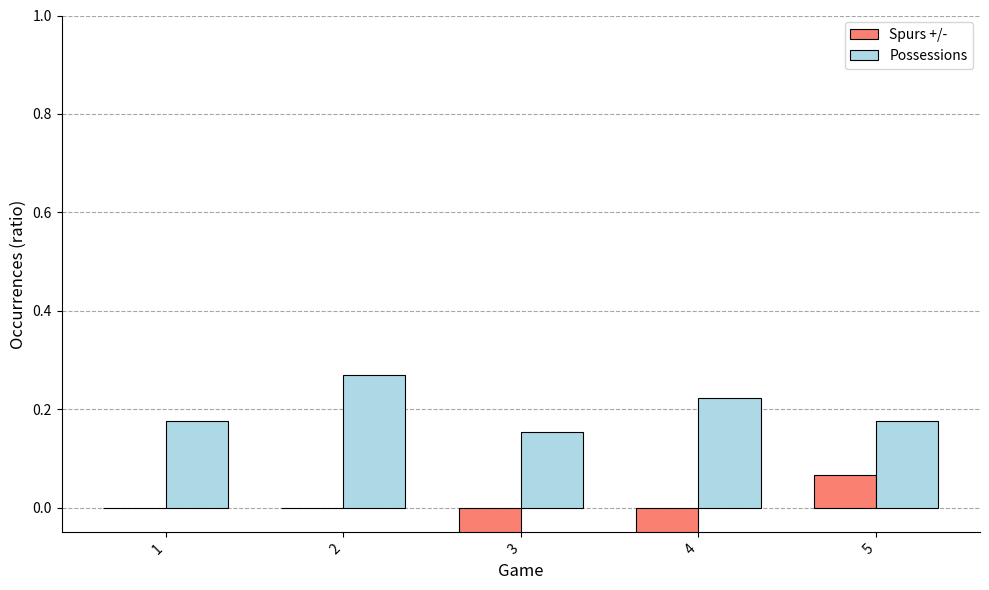

Is the value of Spurs +/- at 2 greater than the value of Possessions at 2?

No